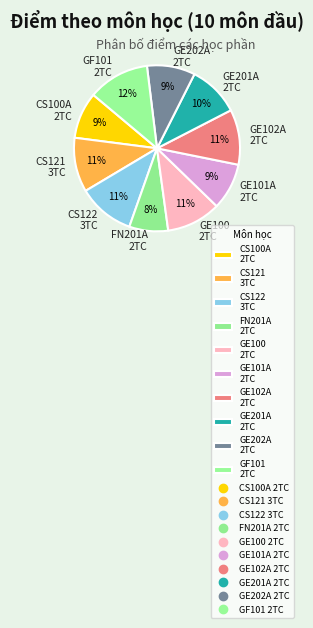

Is it true that GE201A 2TC is 17% of the pie?

False